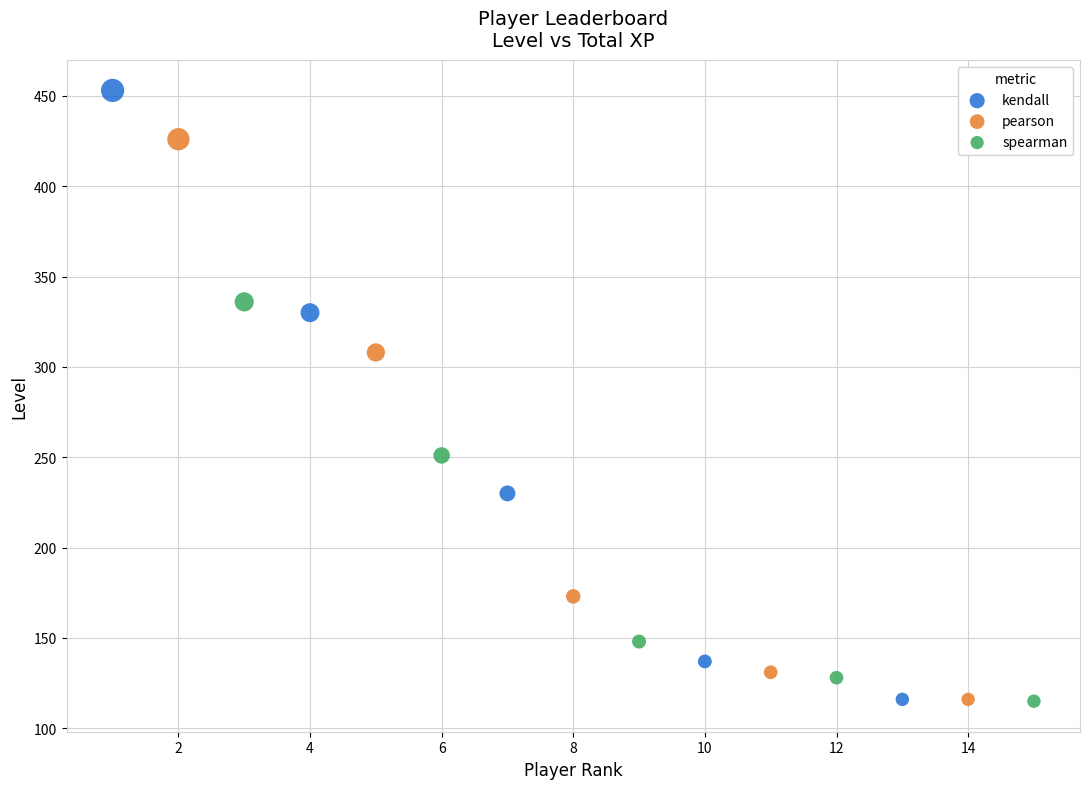

Which series reaches the maximum Y coordinate?

kendall